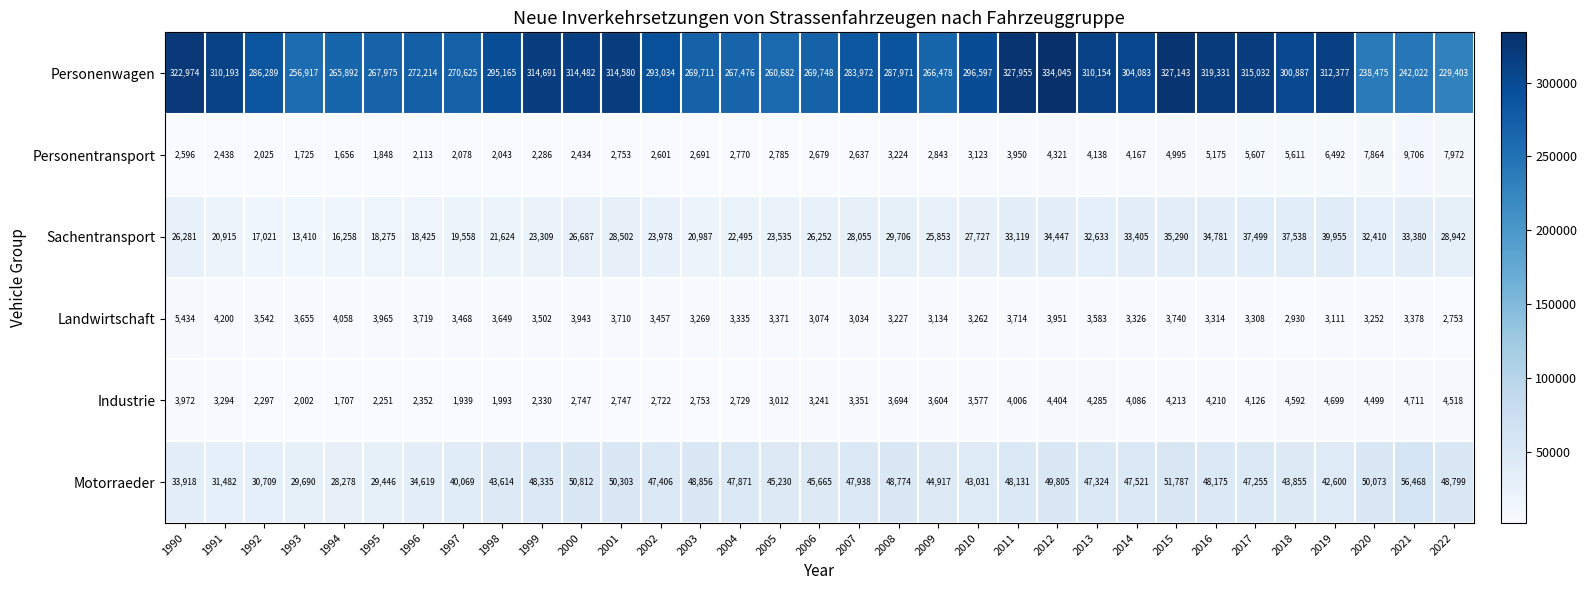

Which series has the largest total across all categories?

Personenwagen